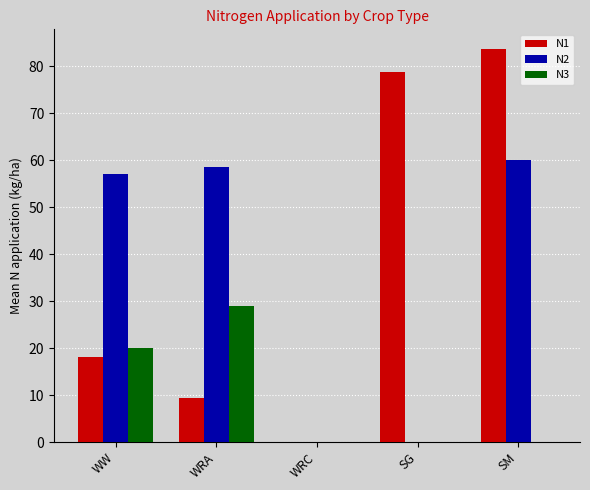

At which label is N2 closest to 30?

WW